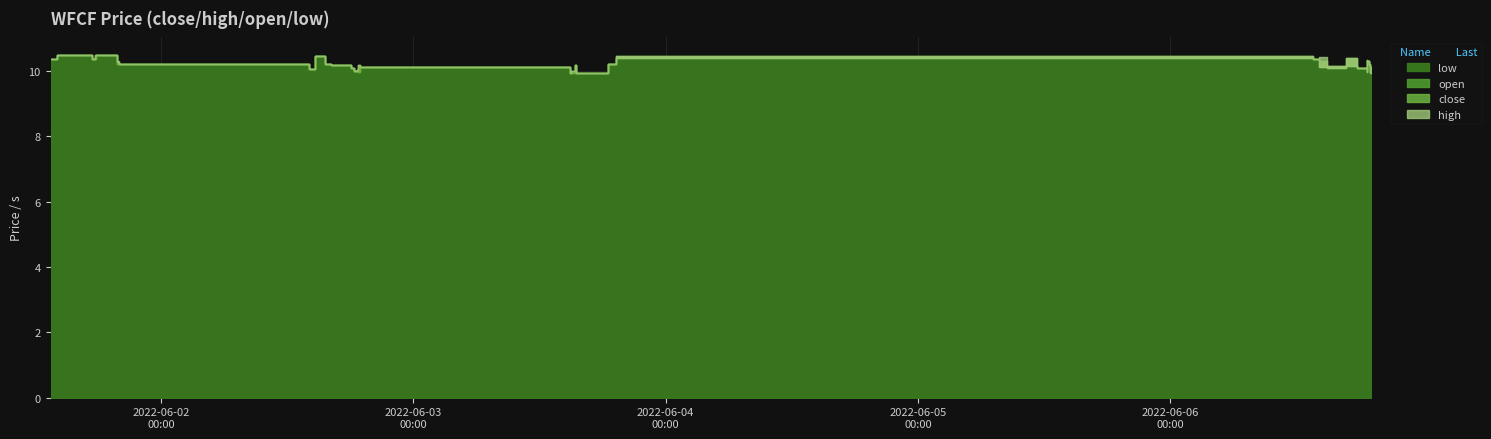

What is the maximum value shown in the chart?

10.5